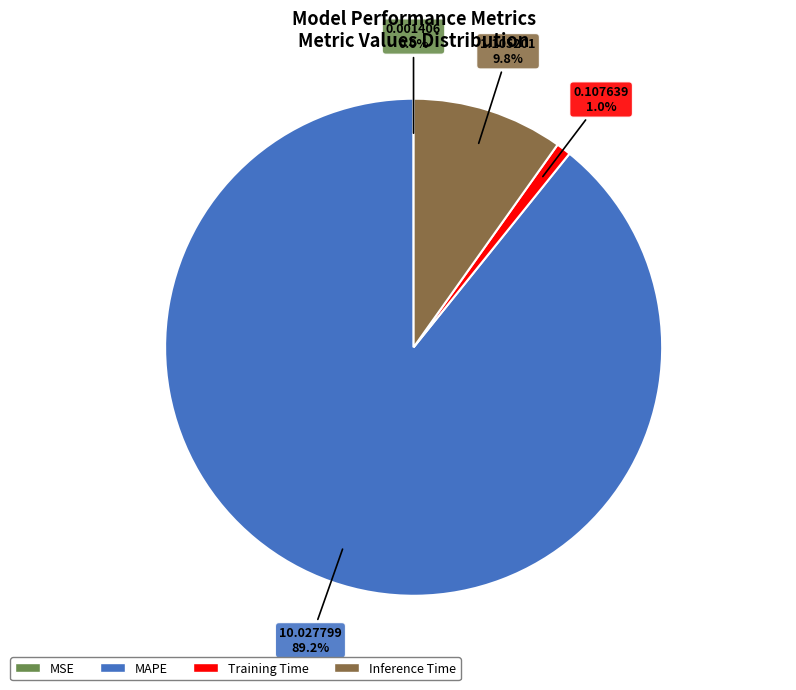

Is there a majority slice in this chart?

Yes